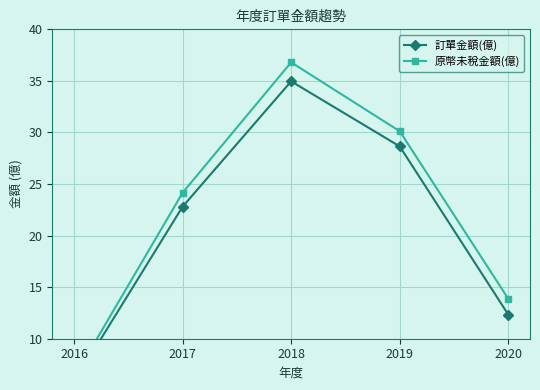

What is the average value of the 原幣未稅金額(億) series?

22.2